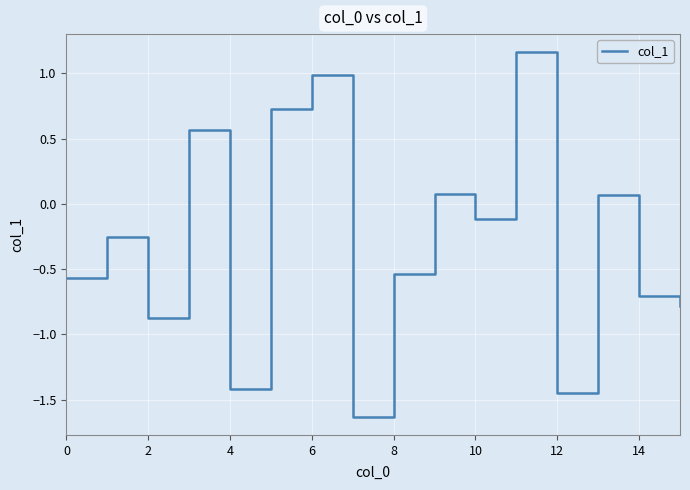

What is the difference between the maximum and minimum values?

2.8